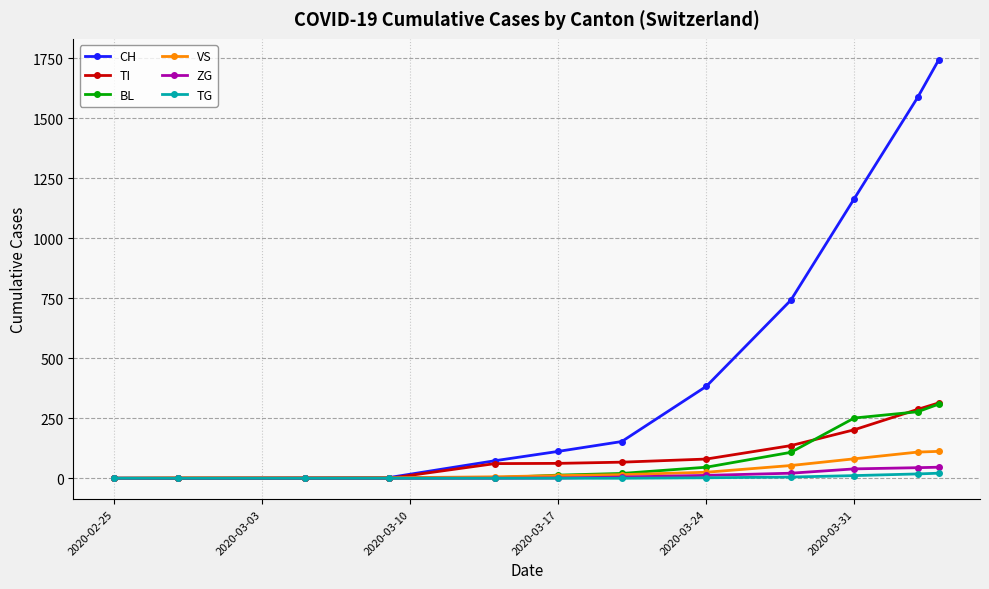

At how many categories does at least one series exceed 491?

4